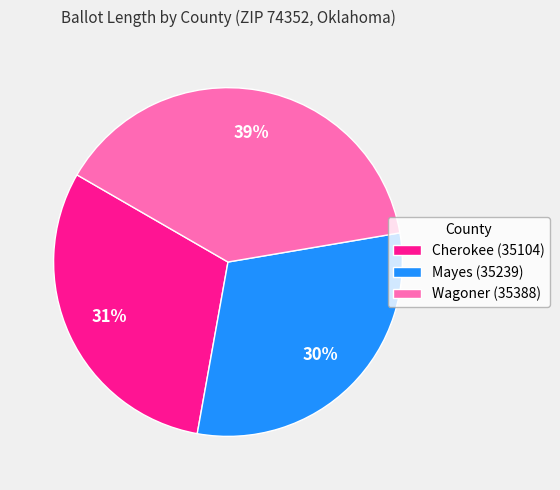

To the nearest percent, what is the average slice percentage?

33%